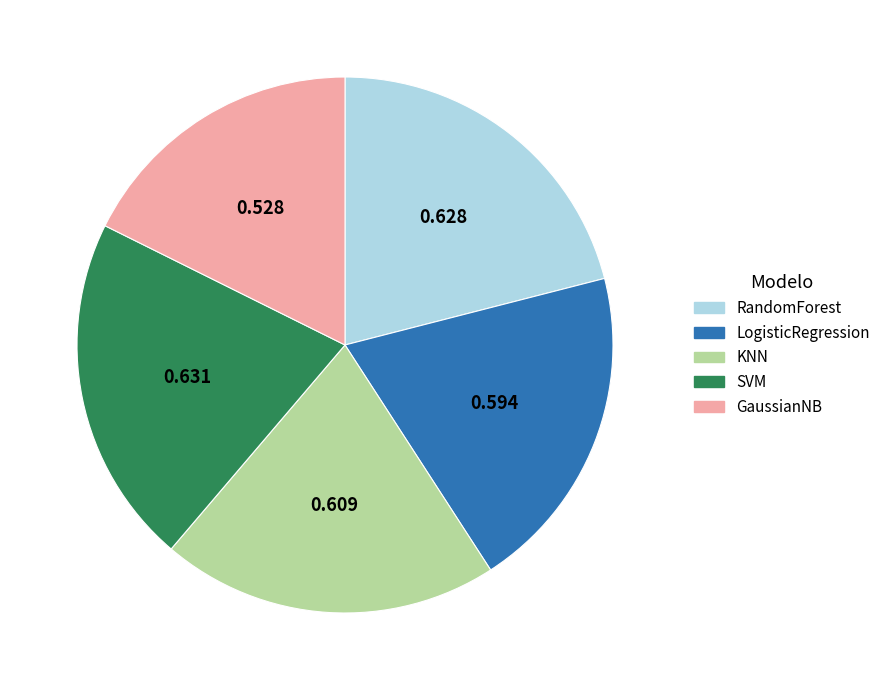

Which has a higher value, GaussianNB or KNN?

KNN